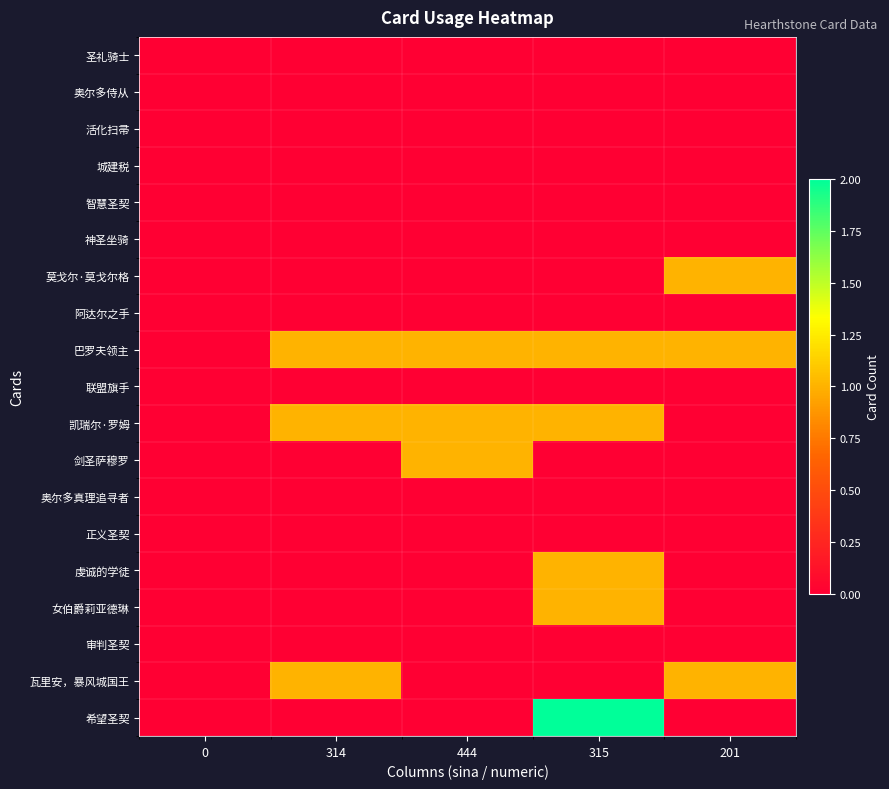

How many categories are shown in the chart?

5